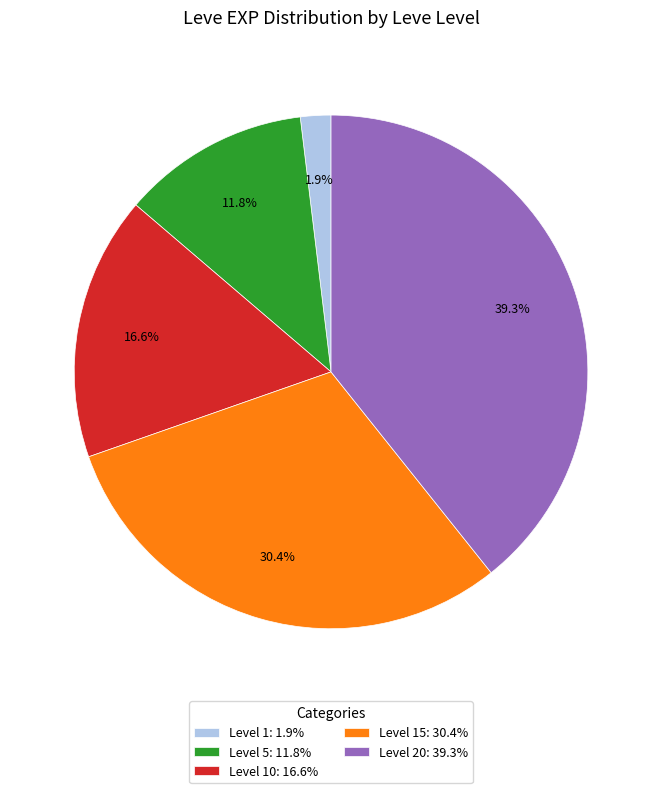

How many segments does this pie chart have?

5